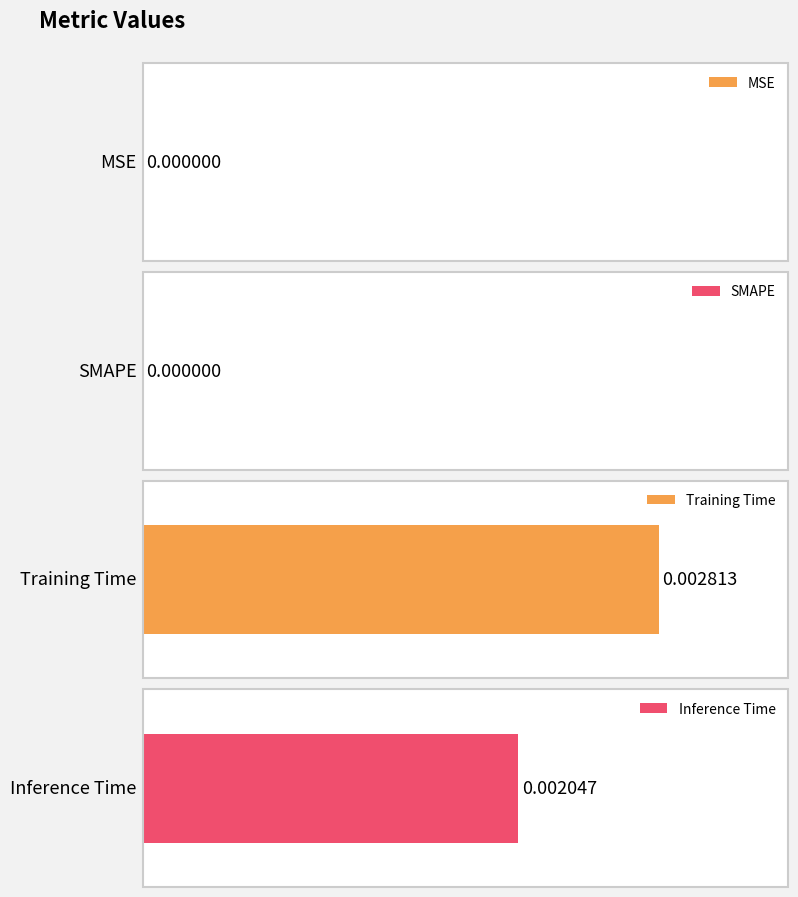

What position from the left is MSE?

1